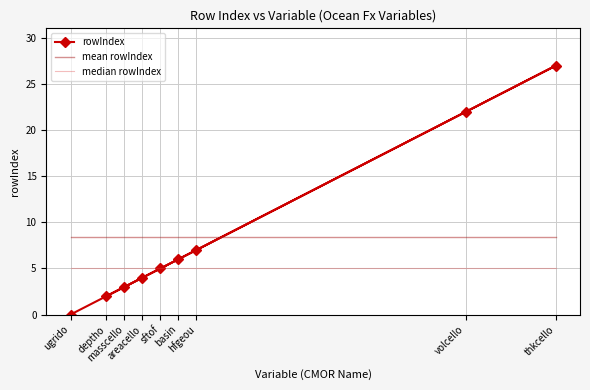

At which label does rowIndex first exceed 5?

basin